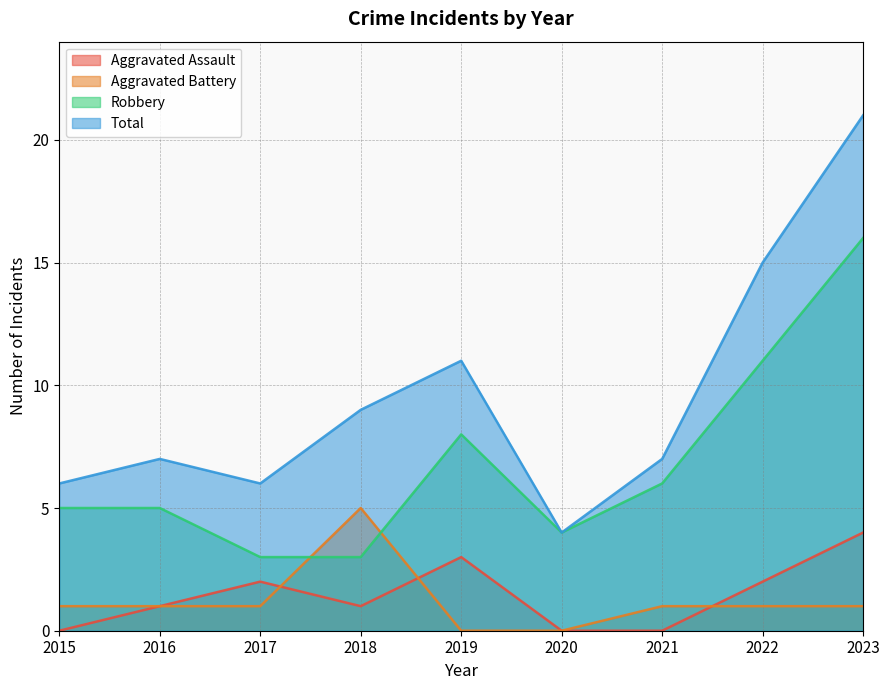

The value of Aggravated Battery at 2018 is 5. True or false?

True